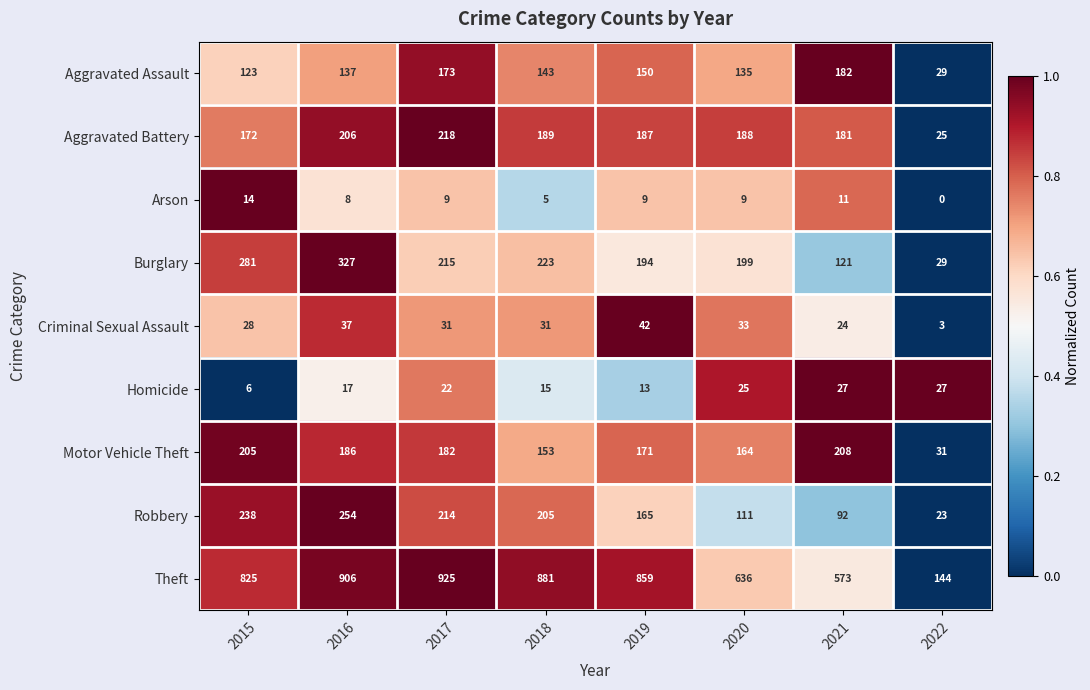

Is it true that Theft equals 573 at 2021?

True